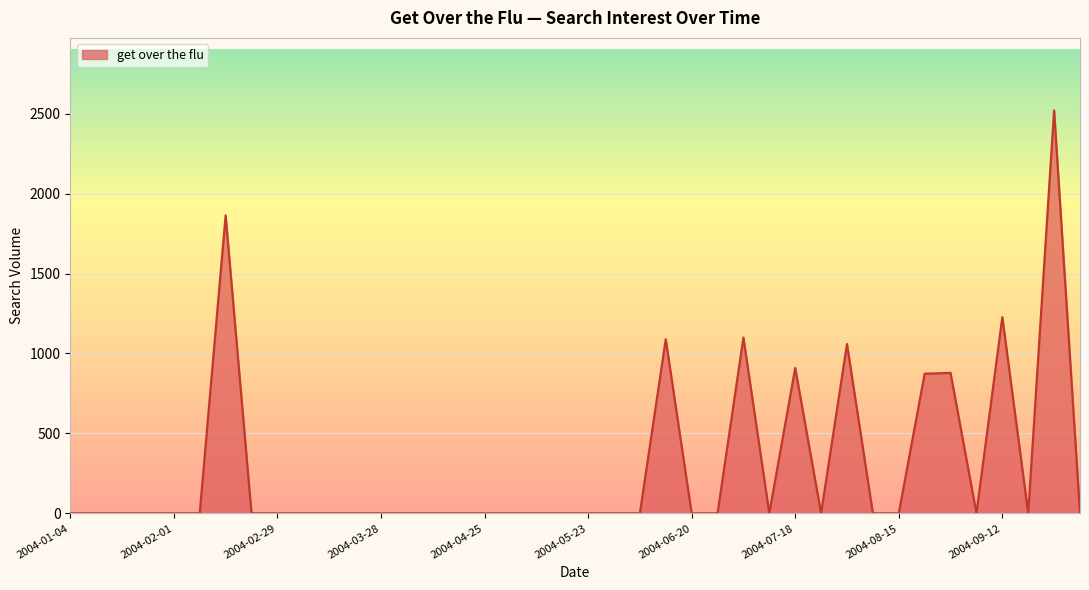

What is the maximum value shown in the chart?

2520.1